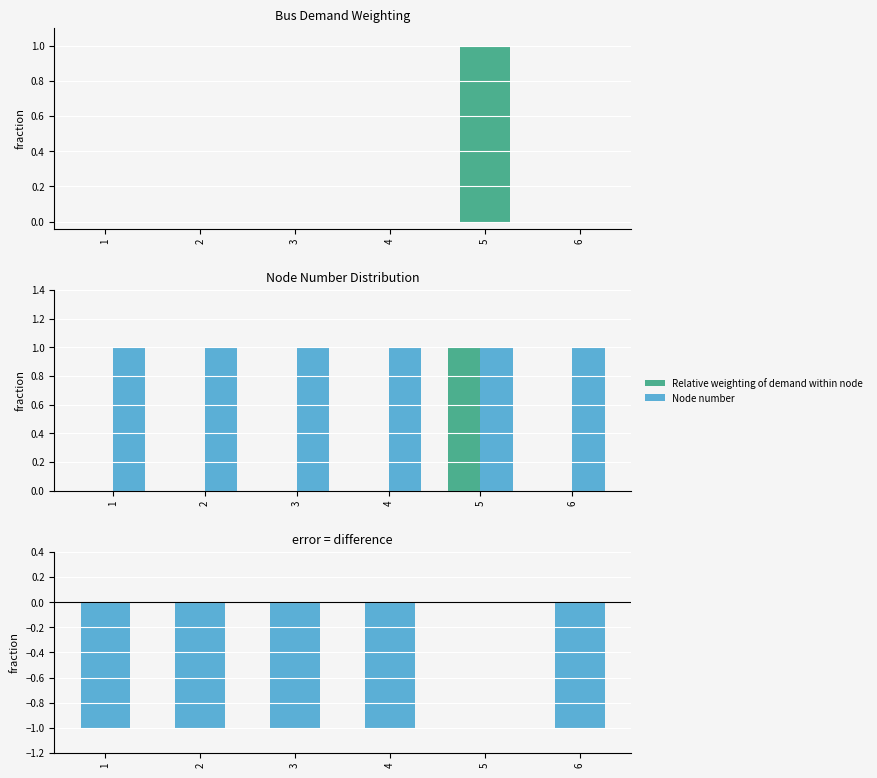

The value of Difference (weighting − node) at 6 is -1. True or false?

True